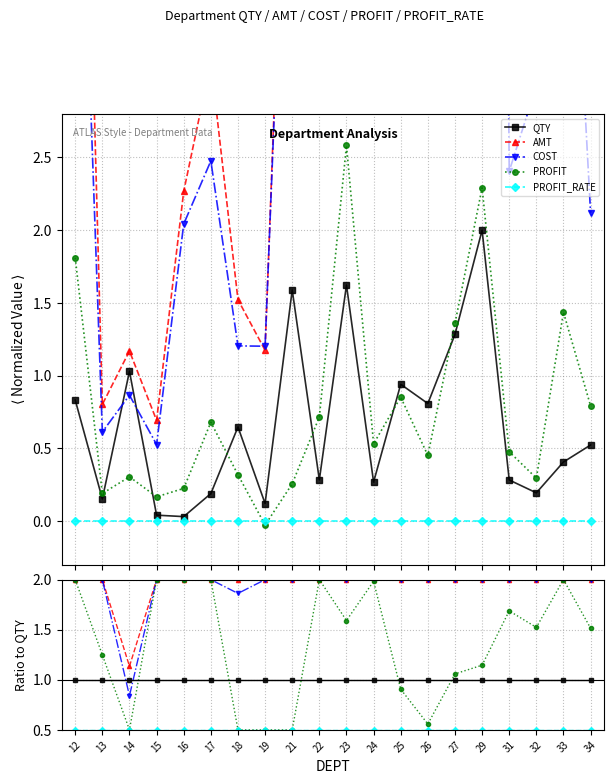

Reading left to right, what are all the values shown in this chart?

QTY: 1.0	1.0	1.0	1.0	1.0	1.0	1.0	1.0	1.0	1.0	1.0	1.0	1.0	1.0	1.0	1.0	1.0	1.0	1.0	1.0
AMT: 2.0	2.0	1.1	2.0	2.0	2.0	2.0	2.0	2.0	2.0	2.0	2.0	2.0	2.0	2.0	2.0	2.0	2.0	2.0	2.0
COST: 2.0	2.0	0.8	2.0	2.0	2.0	1.9	2.0	2.0	2.0	2.0	2.0	2.0	2.0	2.0	2.0	2.0	2.0	2.0	2.0
PROFIT: 2.0	1.2	0.5	2.0	2.0	2.0	0.5	0.5	0.5	2.0	1.6	2.0	0.9	0.6	1.1	1.1	1.7	1.5	2.0	1.5
PROFIT_RATE: 0.5	0.5	0.5	0.5	0.5	0.5	0.5	0.5	0.5	0.5	0.5	0.5	0.5	0.5	0.5	0.5	0.5	0.5	0.5	0.5